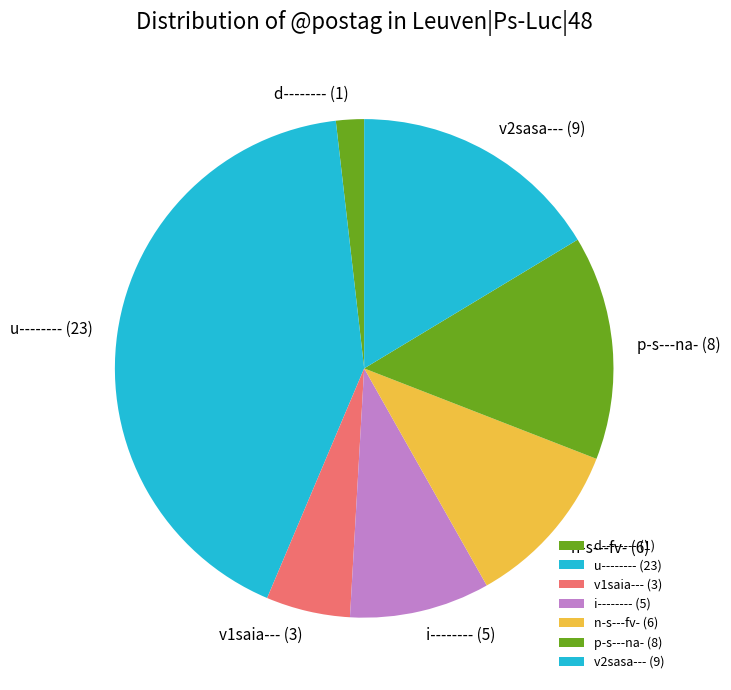

Which category has the smallest portion of the pie?

d-------- (1)